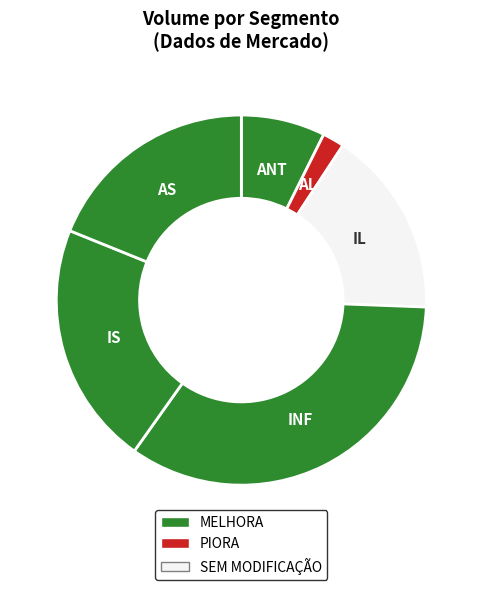

Does IS represent more than half of the total?

No